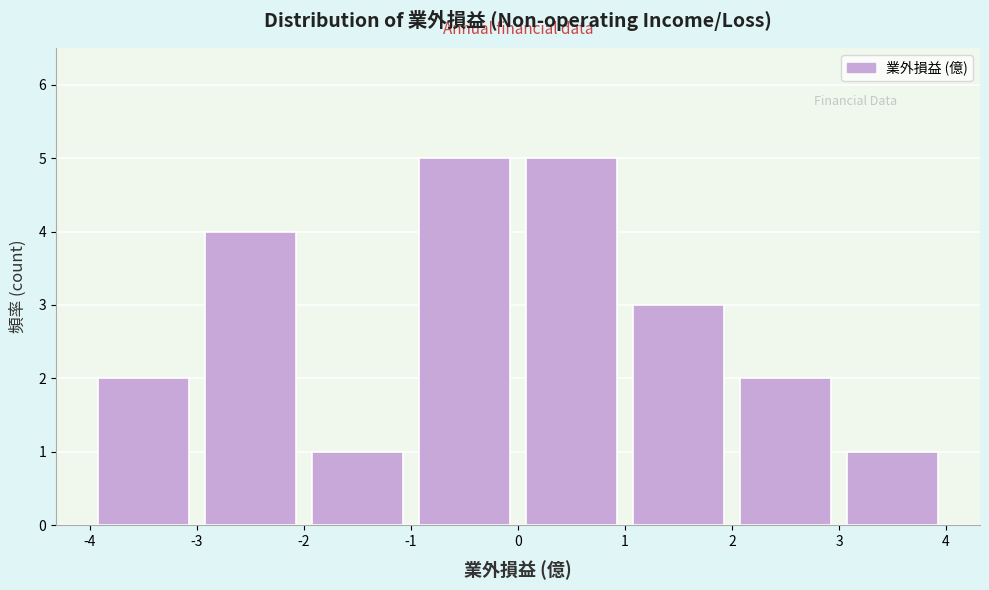

Reading left to right, transcribe this chart: for each bar, give the range it covers on the x-axis and its height. The values are not printed on the chart, so give them approximately, as read against the axis.

-4 to -3: 2
-3 to -2: 4
-2 to -1: 1
-1 to 0: 5
0 to 1: 5
1 to 2: 3
2 to 3: 2
3 to 4: 1